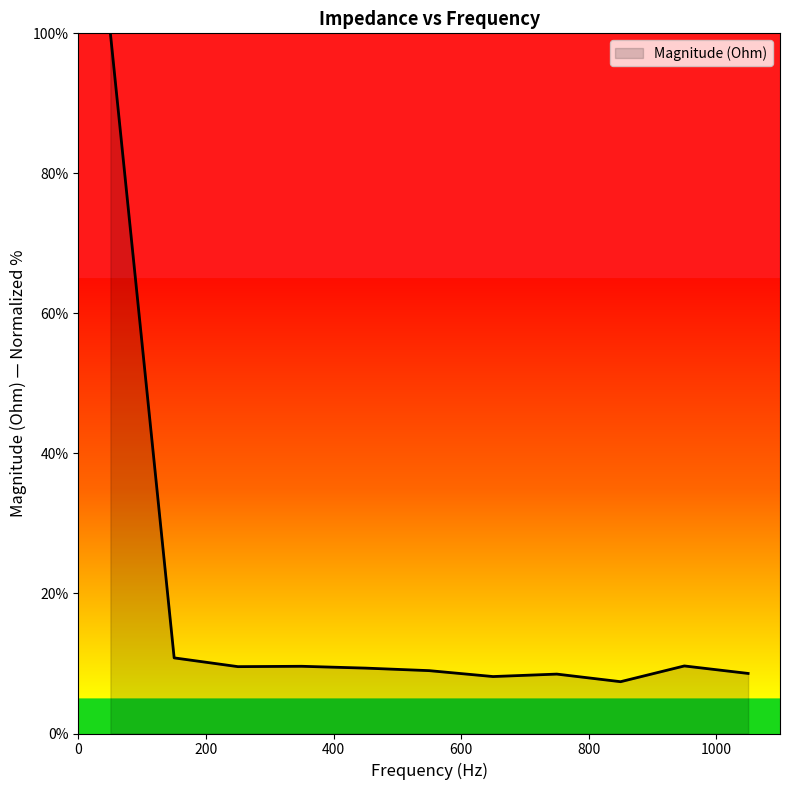

What is the sum of all values?

190.5